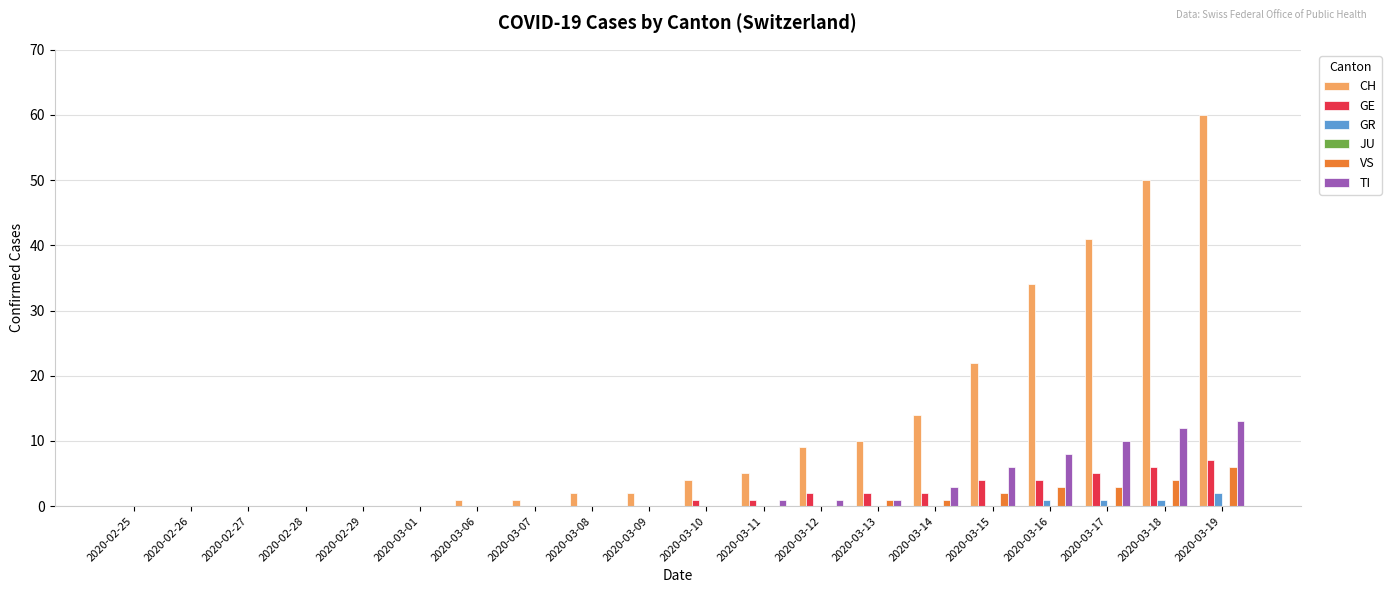

The TI series shows 0 at 2020-03-07. True or false?

True